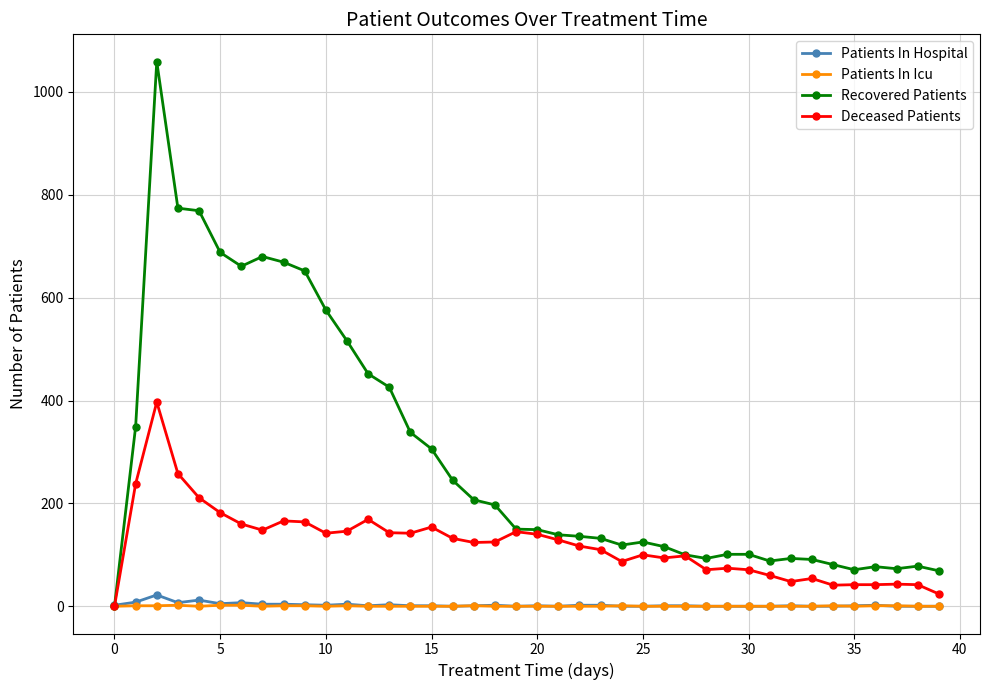

Count the number of categories in the chart.

40